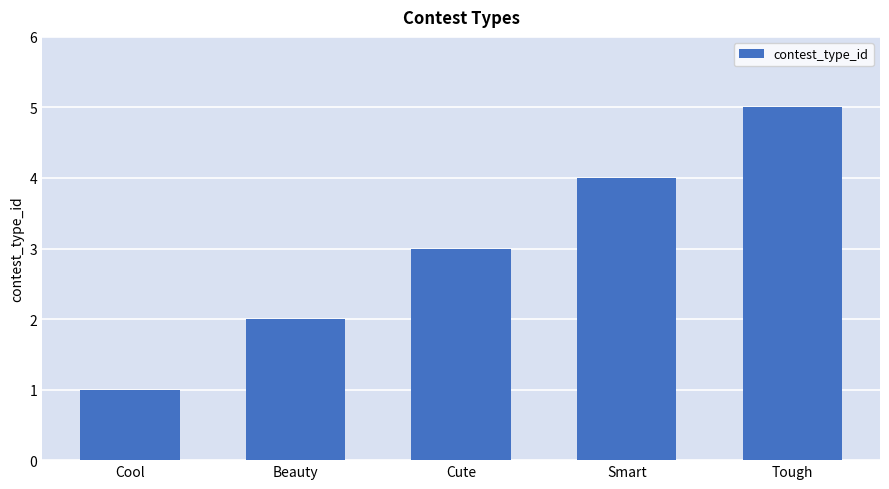

What is the label of the 5th bar from the right?

Cool